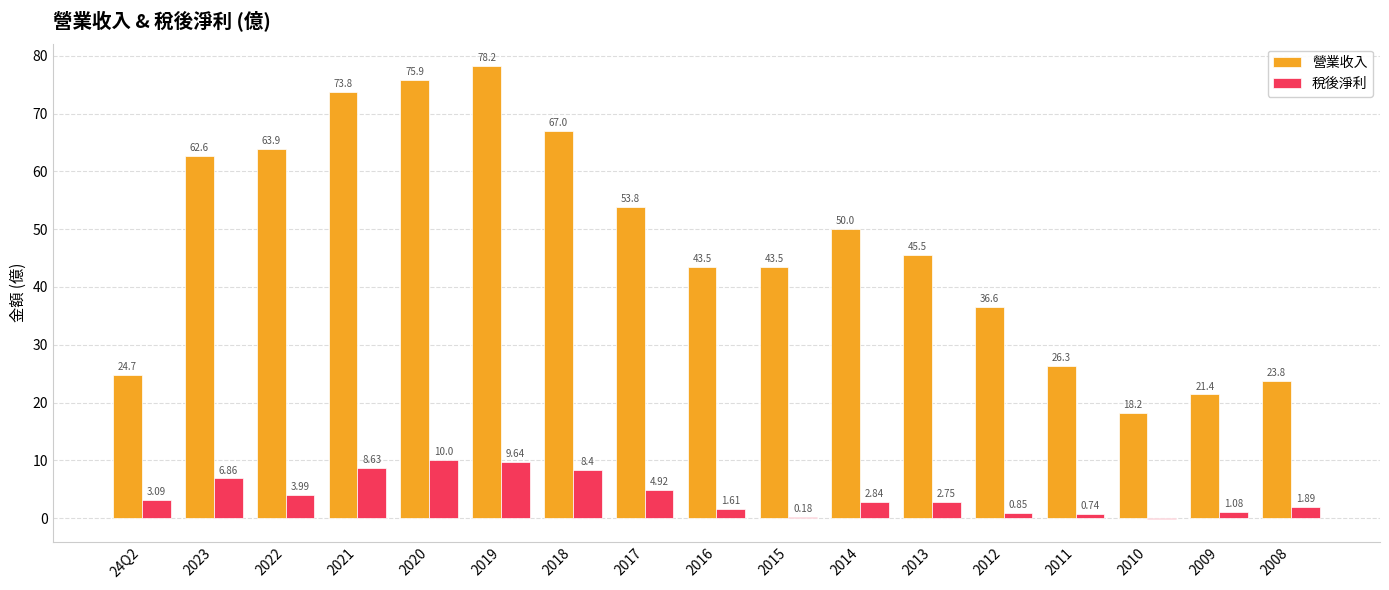

Are the bars horizontal?

No